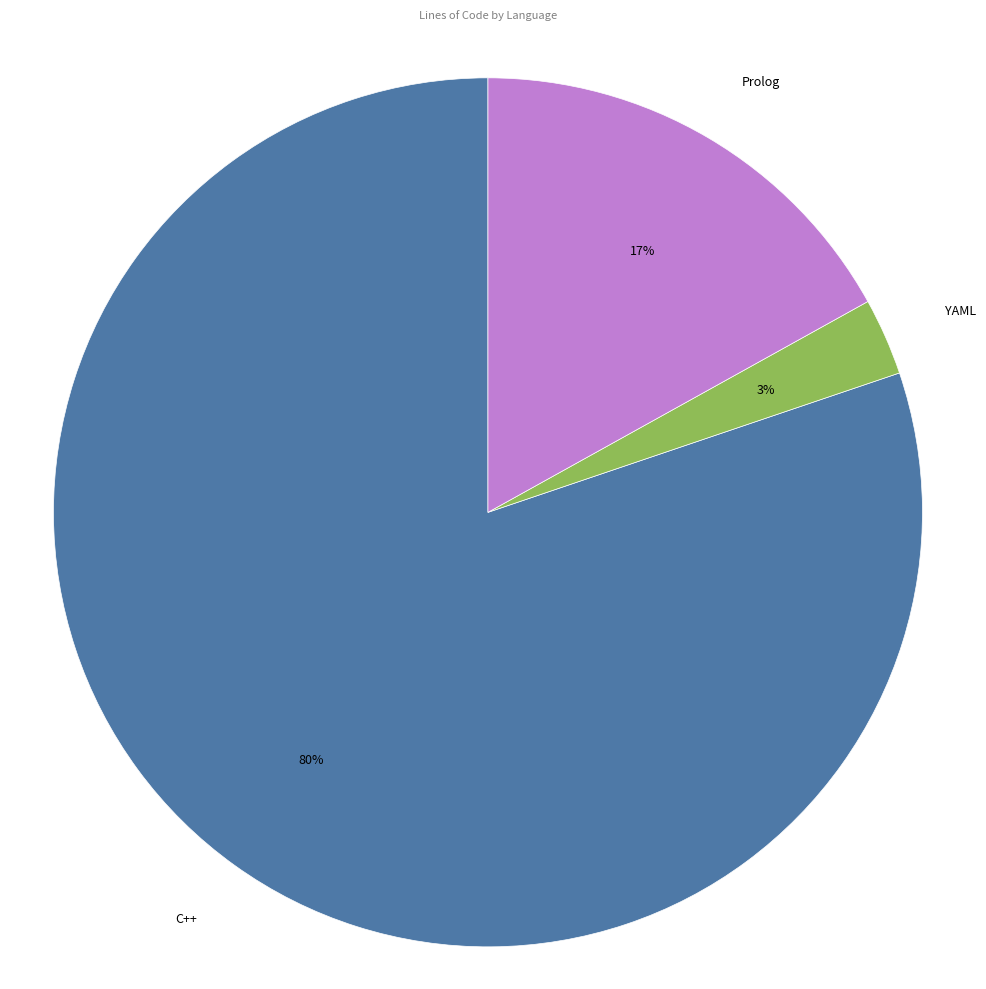

How many segments does this pie chart have?

3